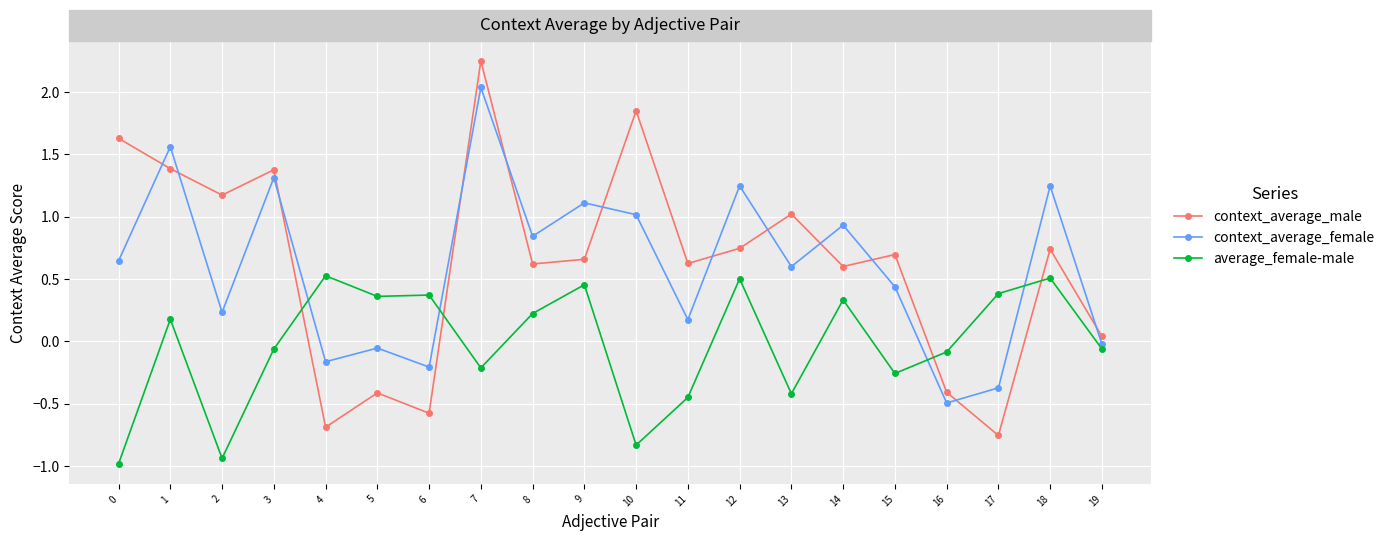

Which series has the largest range (max minus min)?

context_average_male